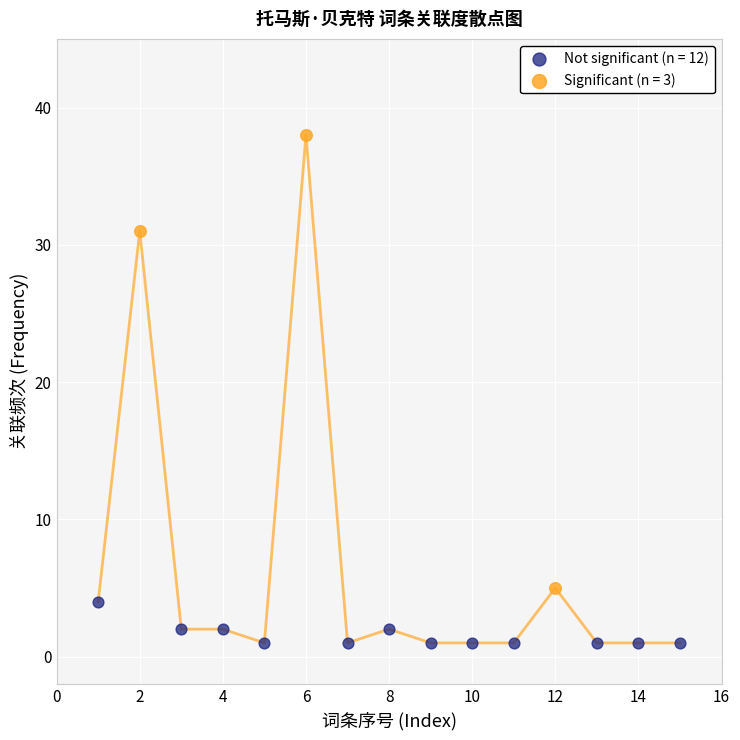

Which series contains the lowest Y value?

Not significant (n = 12)